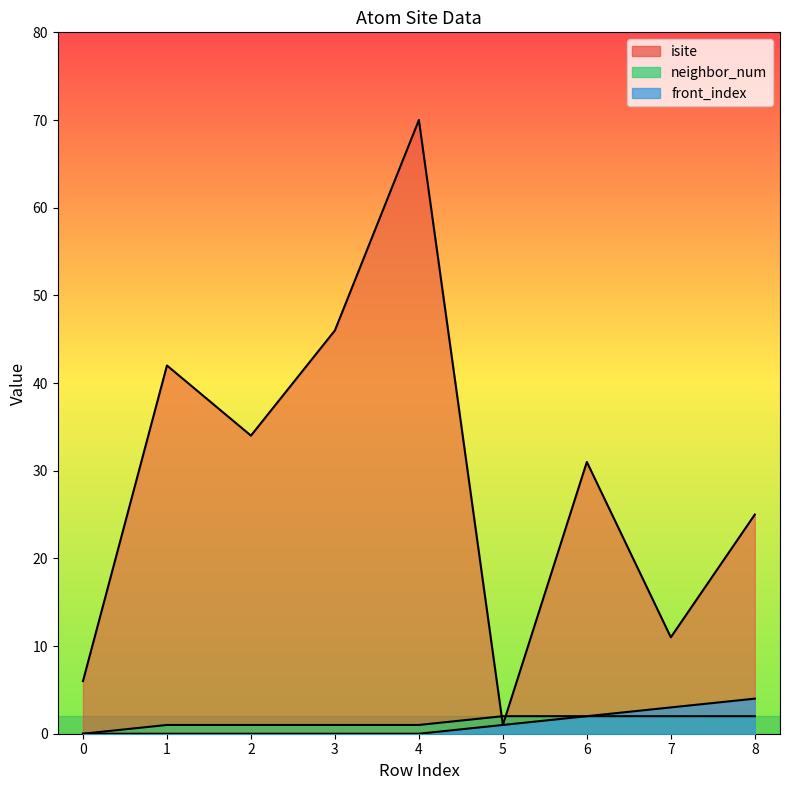

What is the total value across all series at 2?

35